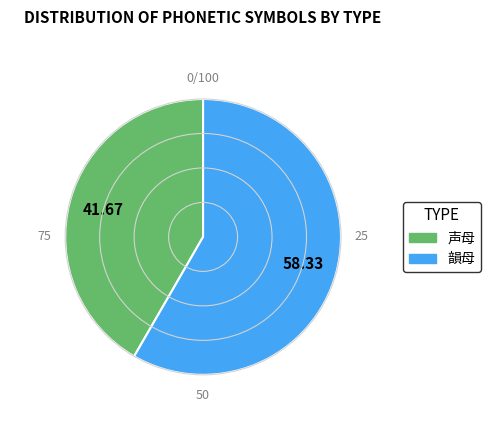

True or false: 声母 accounts for 49% of the total.

False